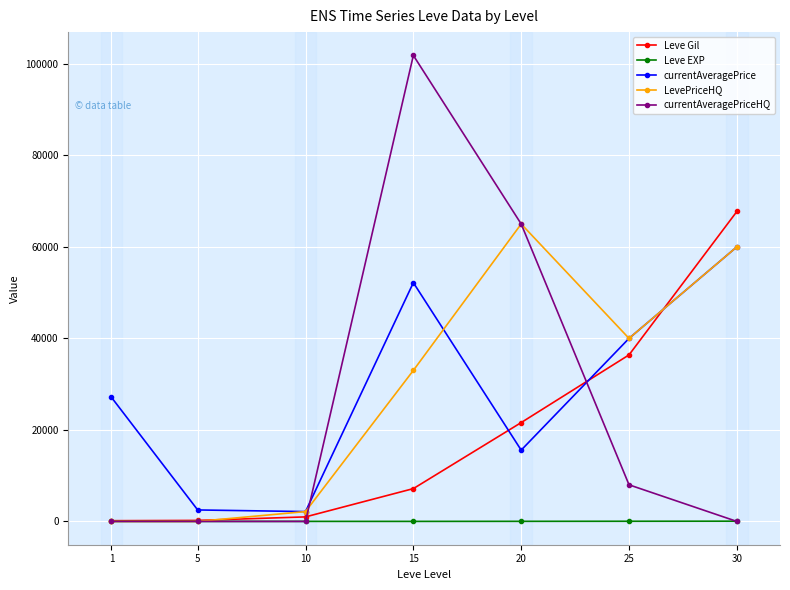

How many interior local valleys does the currentAveragePrice series have?

2